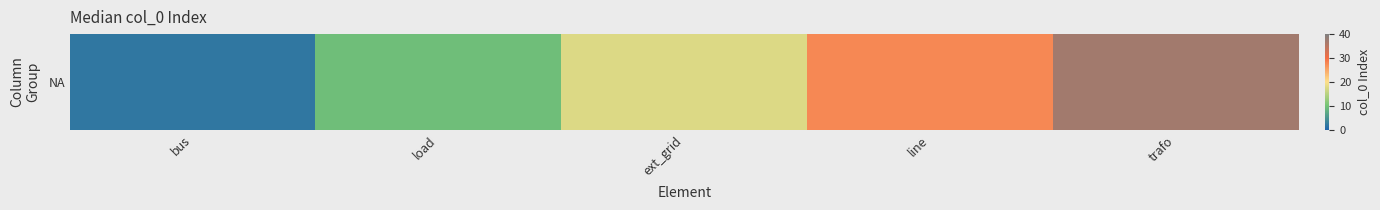

What is the approximate value at ext_grid?

17.5